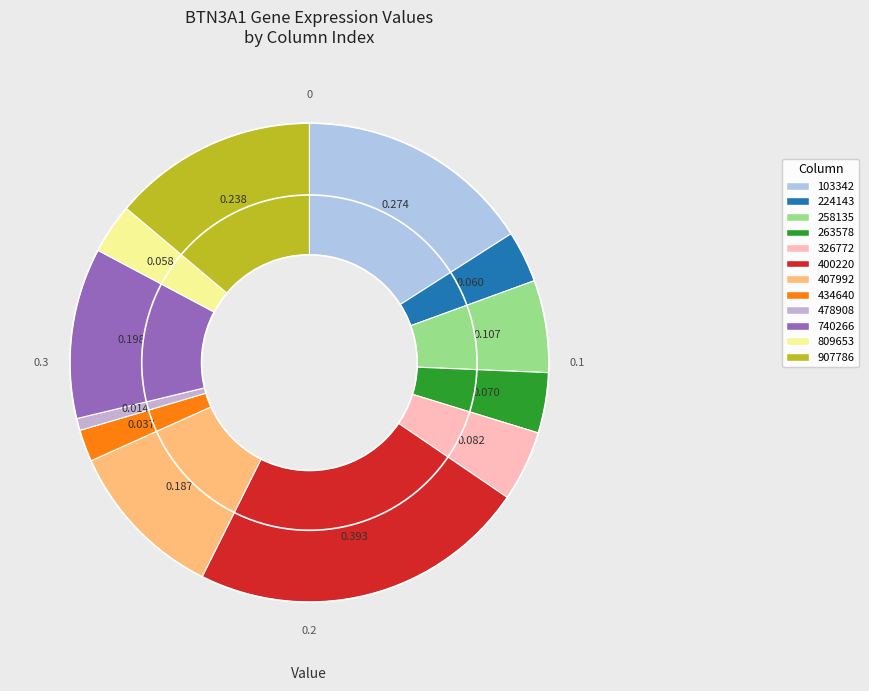

How many slices are in this pie chart?

12